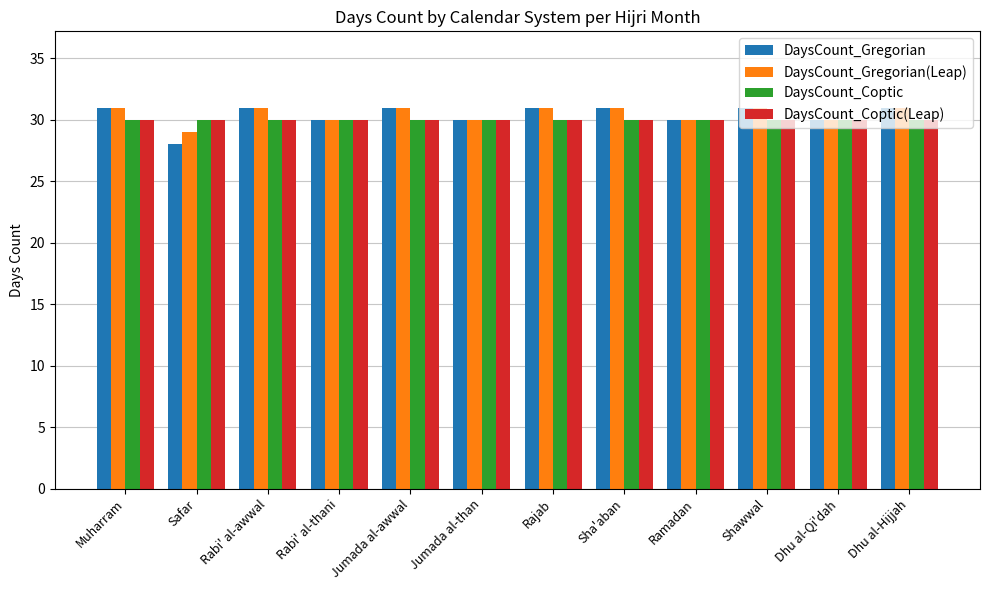

Reading left to right, transcribe all the data shown in this chart.

DaysCount_Gregorian: Muharram=31	Safar=28	Rabi' al-awwal=31	Rabi' al-thani=30	Jumada al-awwal=31	Jumada al-than=30	Rajab=31	Sha'aban=31	Ramadan=30	Shawwal=31	Dhu al-Qi'dah=30	Dhu al-Hijjah=31
DaysCount_Gregorian(Leap): Muharram=31	Safar=29	Rabi' al-awwal=31	Rabi' al-thani=30	Jumada al-awwal=31	Jumada al-than=30	Rajab=31	Sha'aban=31	Ramadan=30	Shawwal=31	Dhu al-Qi'dah=30	Dhu al-Hijjah=31
DaysCount_Coptic: Muharram=30	Safar=30	Rabi' al-awwal=30	Rabi' al-thani=30	Jumada al-awwal=30	Jumada al-than=30	Rajab=30	Sha'aban=30	Ramadan=30	Shawwal=30	Dhu al-Qi'dah=30	Dhu al-Hijjah=30
DaysCount_Coptic(Leap): Muharram=30	Safar=30	Rabi' al-awwal=30	Rabi' al-thani=30	Jumada al-awwal=30	Jumada al-than=30	Rajab=30	Sha'aban=30	Ramadan=30	Shawwal=30	Dhu al-Qi'dah=30	Dhu al-Hijjah=30